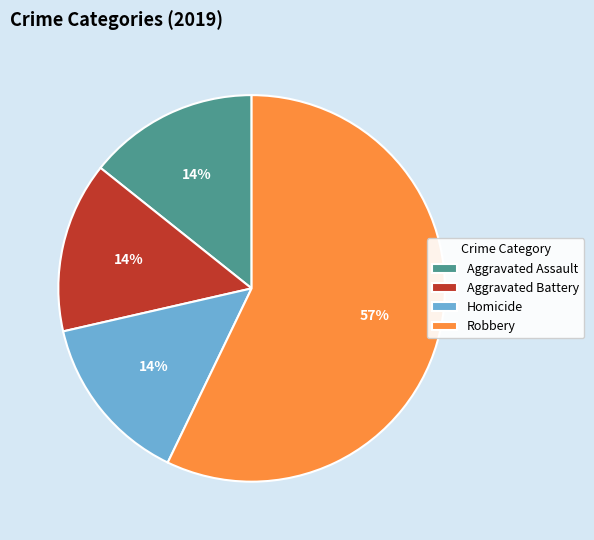

Which category has the biggest portion of the pie?

Robbery